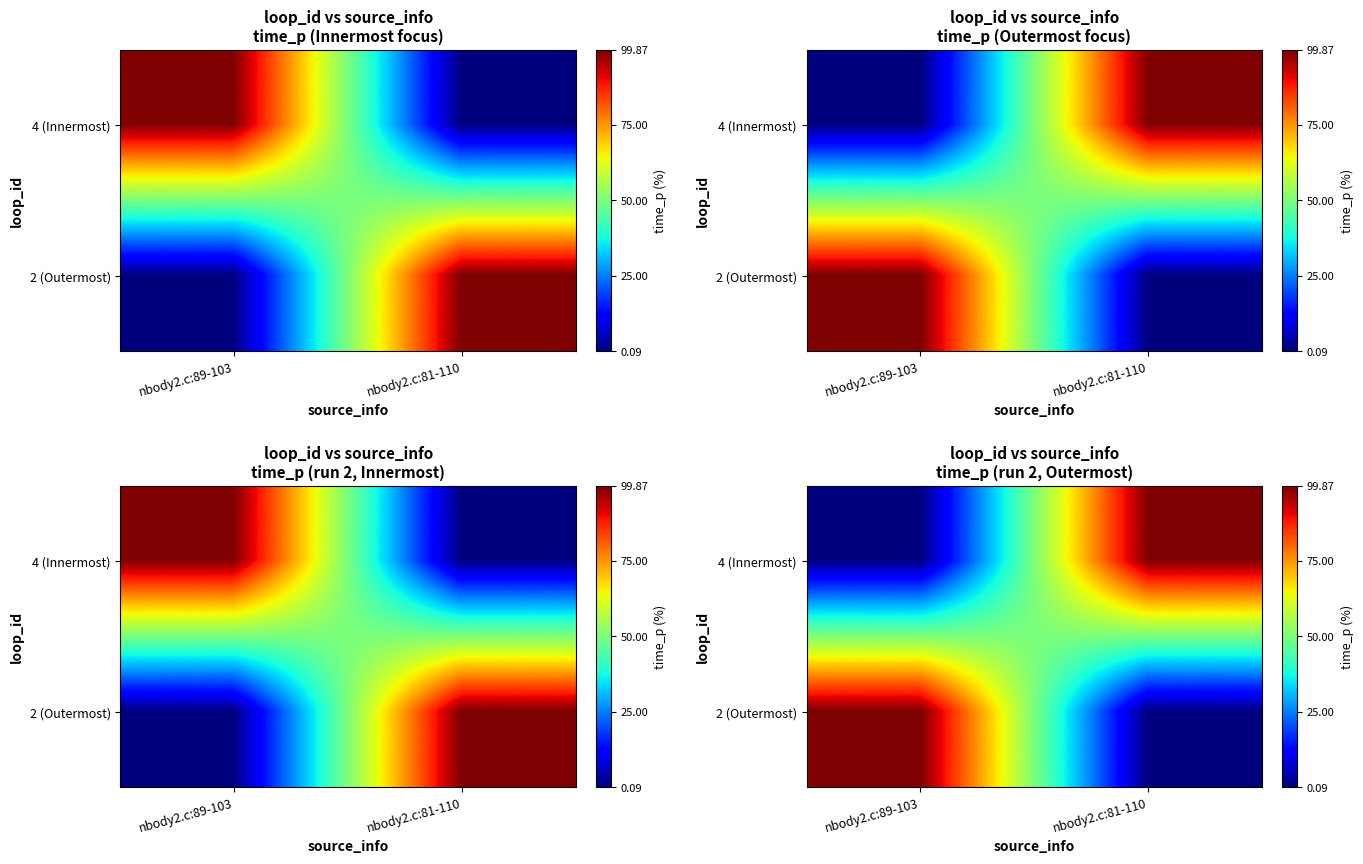

At which label does 4 (Innermost) first exceed 99?

nbody2.c:81-110